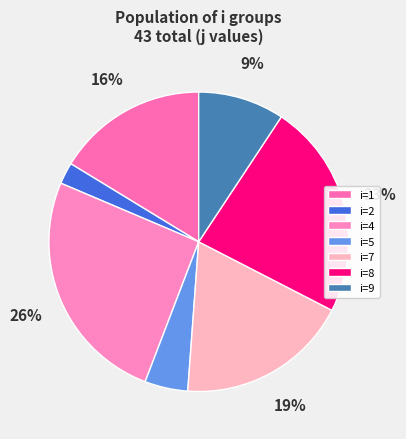

Which category has the smallest portion of the pie?

i=2